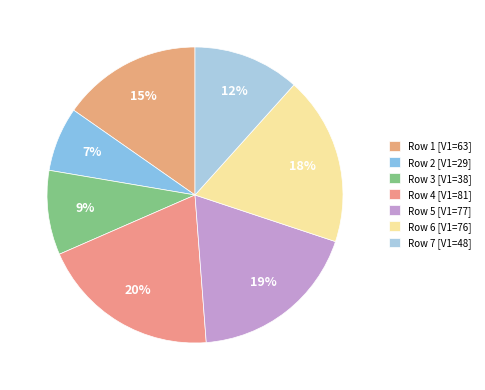

How many slices are in this pie chart?

7